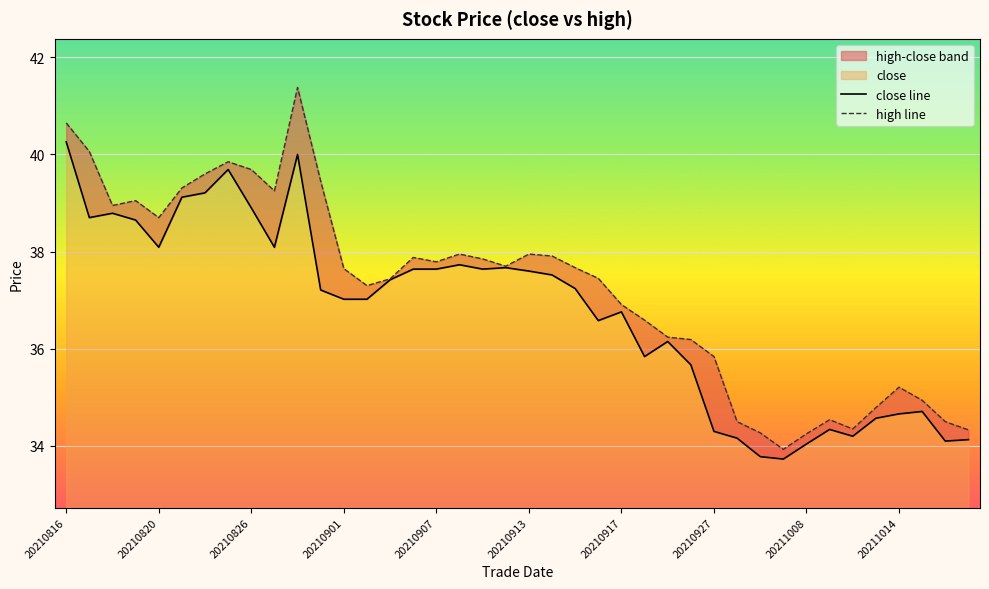

The value of high line at 33 is 34.5. True or false?

True